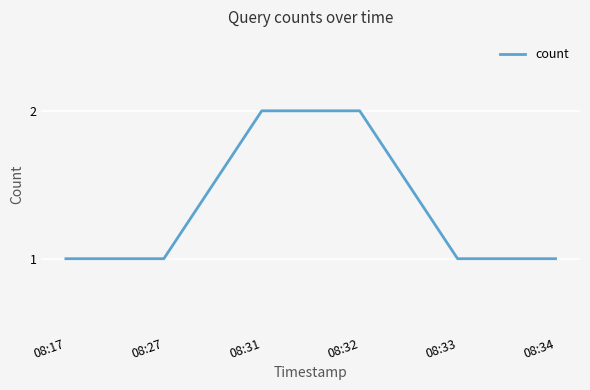

Count the number of data series in this chart.

1